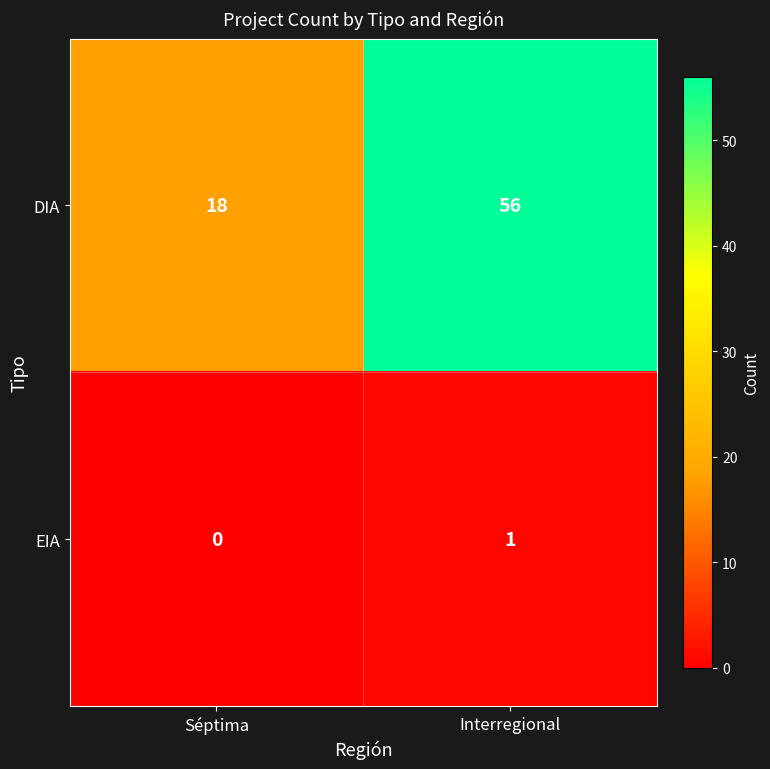

Is it true that DIA equals 56 at Interregional?

True